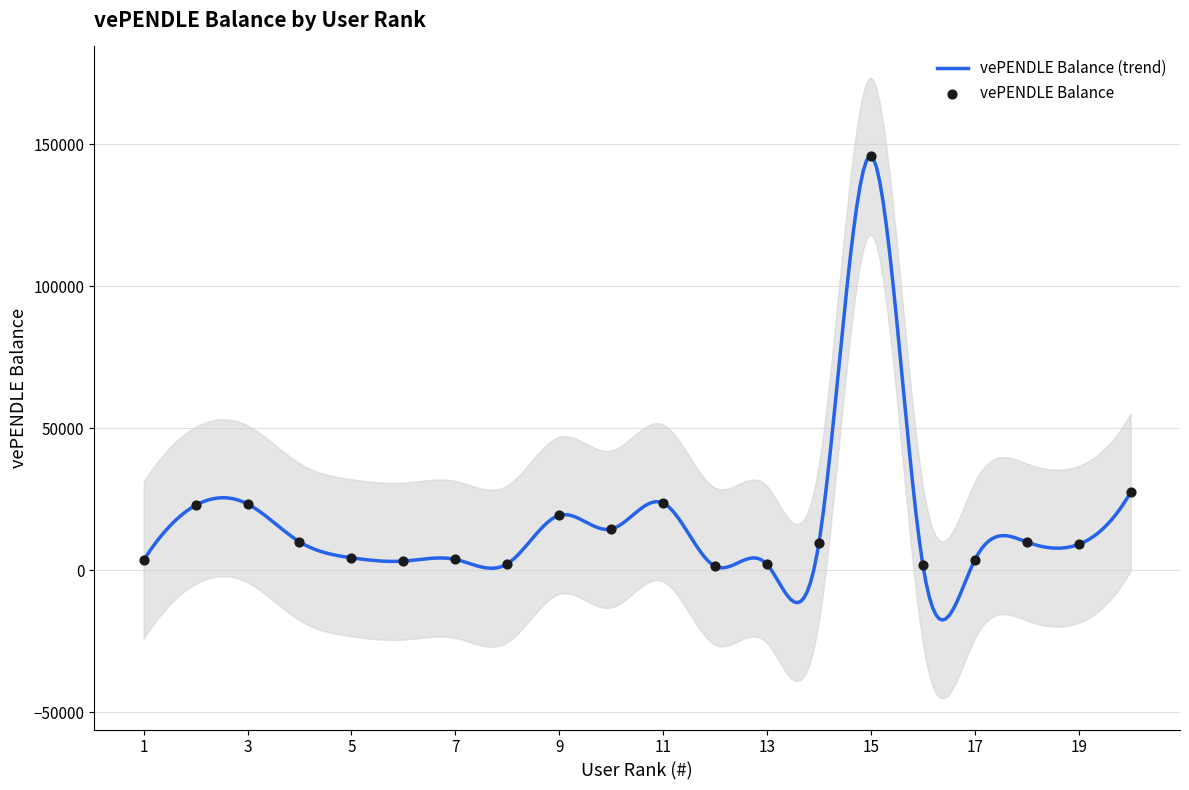

What is the change in value from 1 to 17?

+28